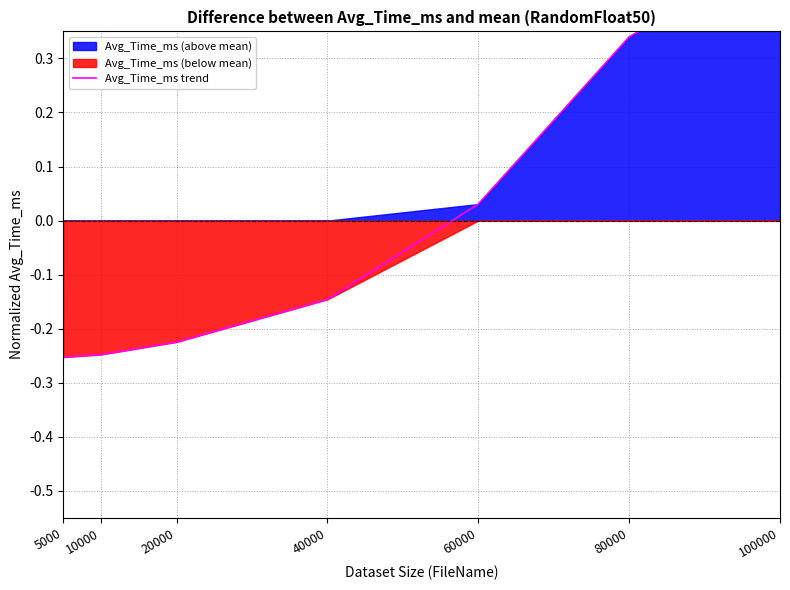

Read the value at 40000.

-0.1